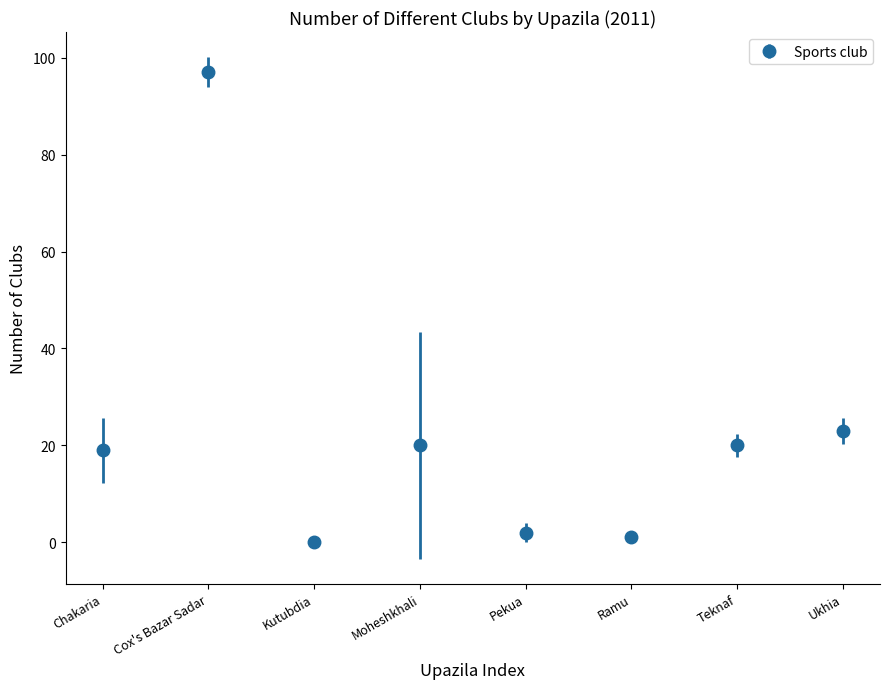

Which has a higher value, Teknaf or Kutubdia?

Teknaf